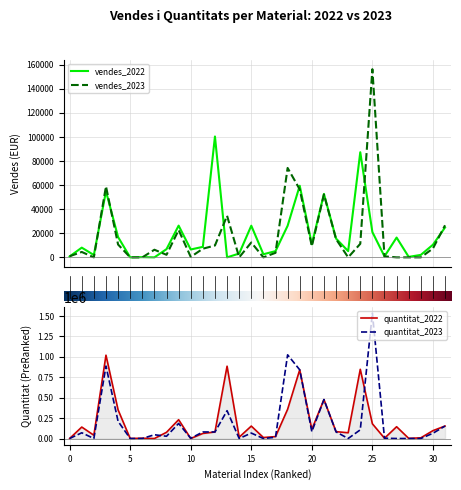

Is it true that quantitat_2022 equals 52007.1 at 115070601?

False